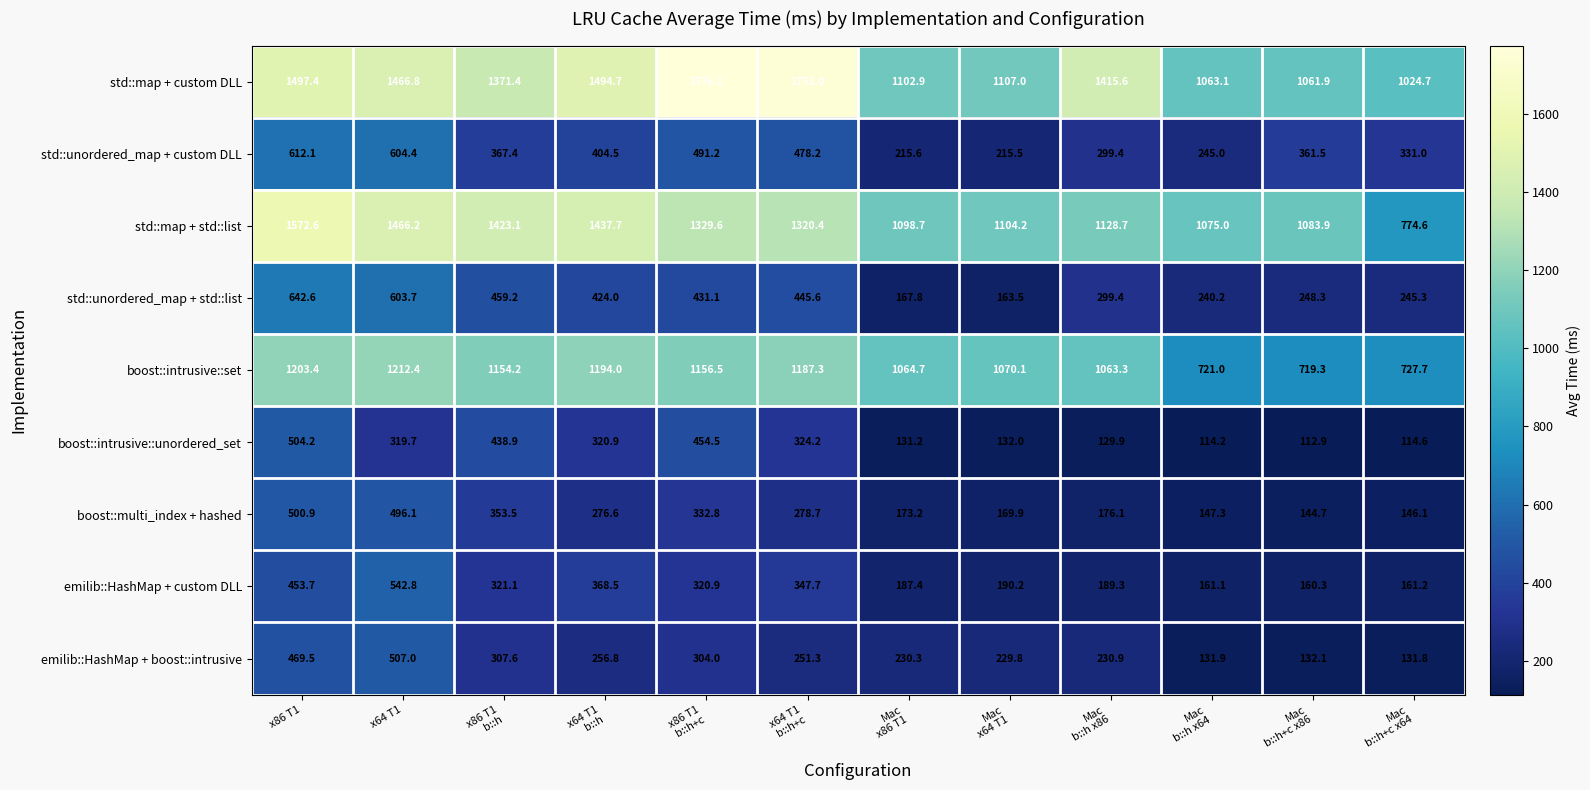

What is the maximum value shown in the chart?

1776.1